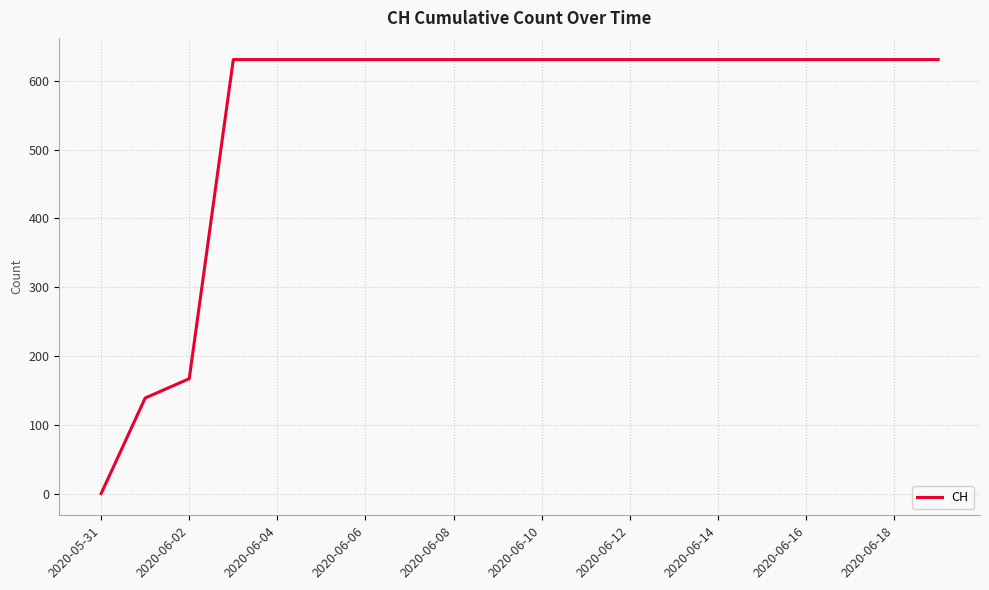

How many values are above zero?

19